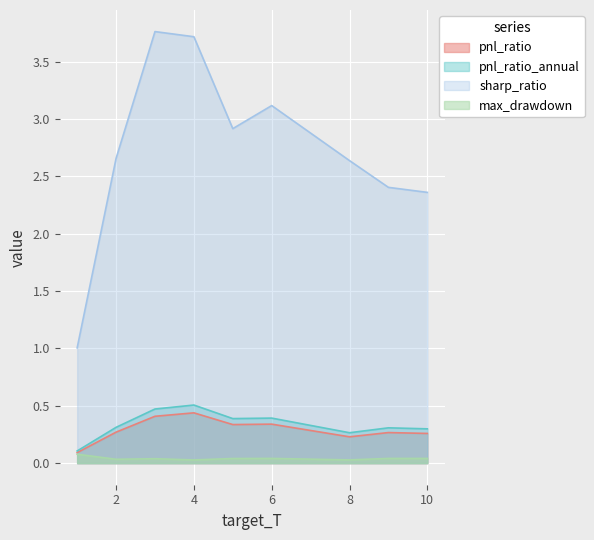

True or false: max_drawdown has a value of 0.1 at 1.

True